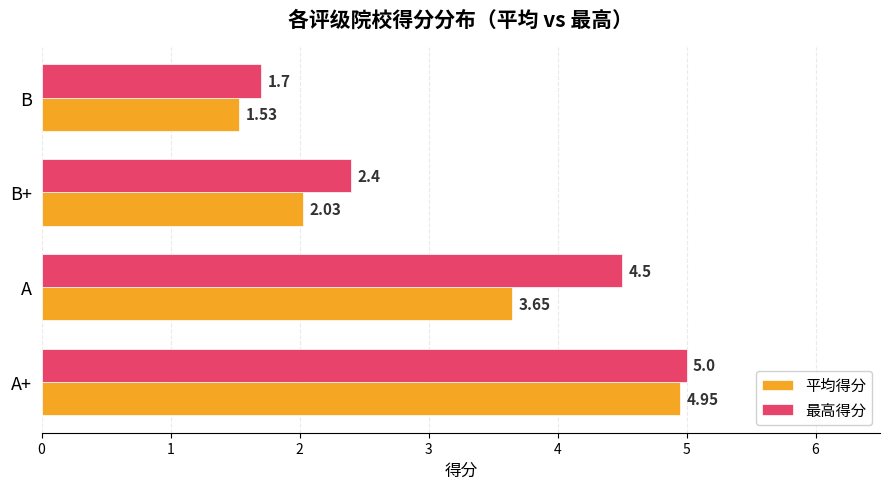

Where is 平均得分 nearest to the value 3?

A